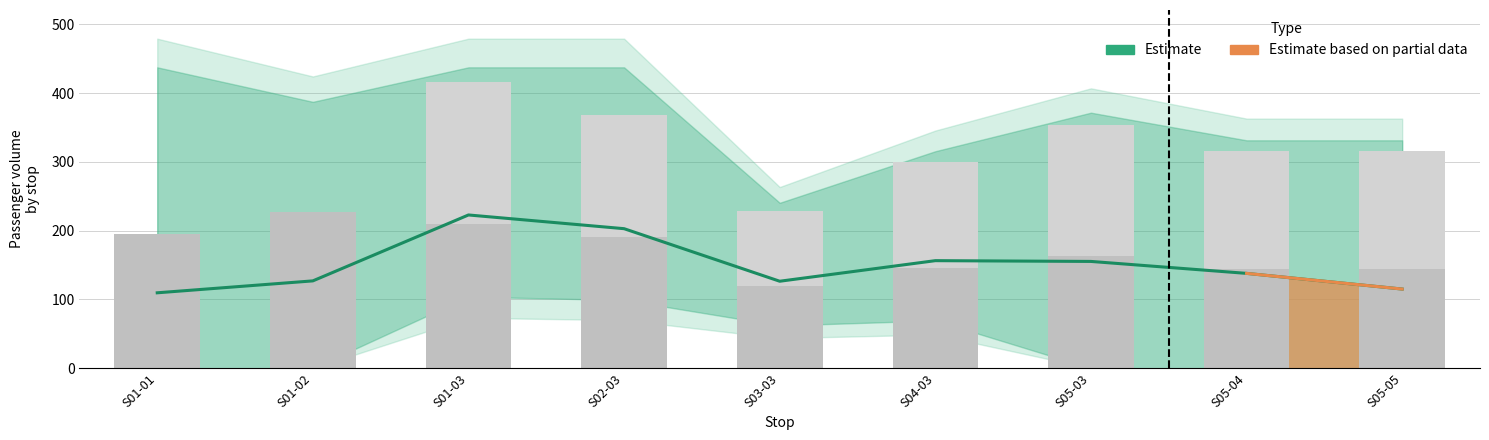

Reading left to right, transcribe all the data shown in this chart.

Estimate: 109.7	127.0	222.8	202.9	126.5	156.4	155.3	137.9	115.1
Journey 1: 0.0	0.0	416.6	368.8	229.1	300.4	353.8	315.6	315.6
Journey 2: 194.6	226.5	209.2	191.3	119.5	146.3	163.7	145.0	145.0